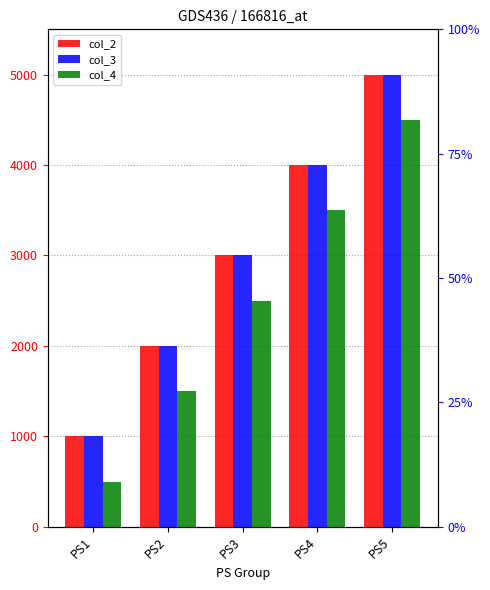

How many bars are there in each group?

3